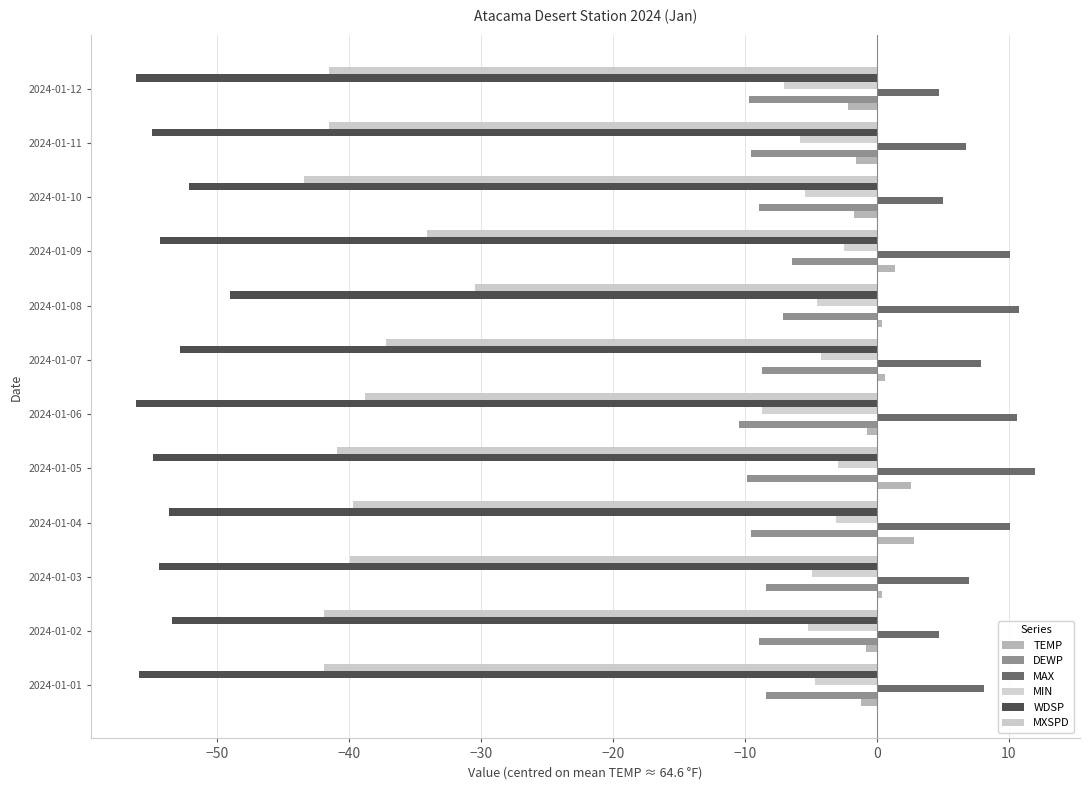

How many series are shown in this chart?

6